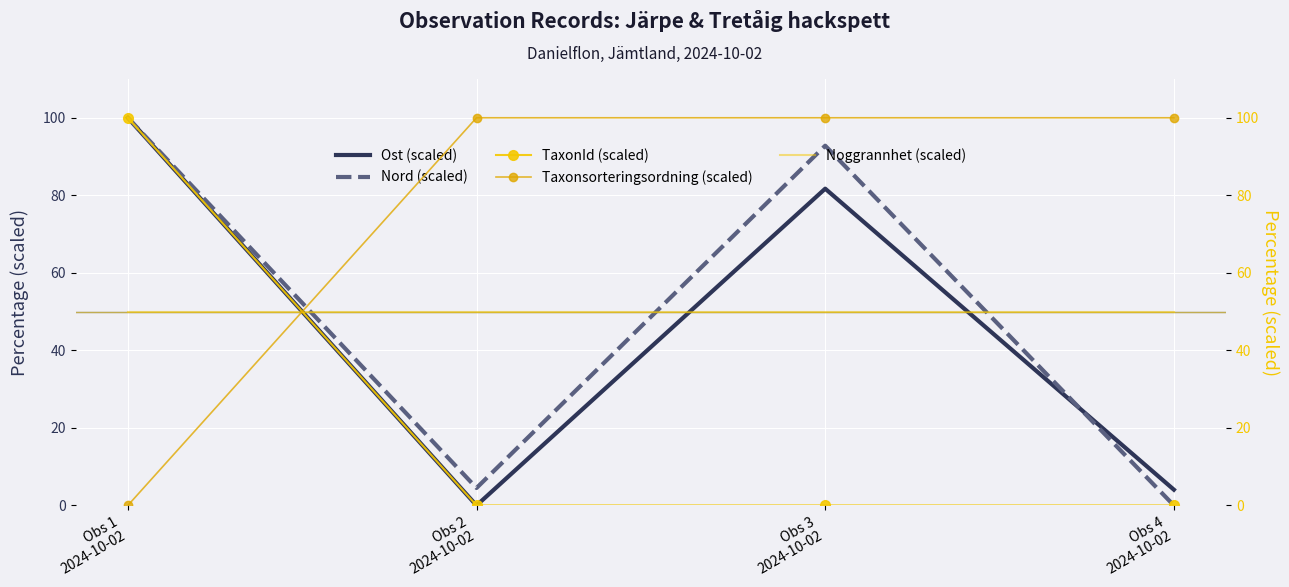

Reading right to left, what are all the values shown in this chart?

Ost (scaled): 4.1	81.7	0.0	100.0
Nord (scaled): 0.0	92.8	4.5	100.0
TaxonId (scaled): 0.0	0.0	0.0	100.0
Taxonsorteringsordning (scaled): 100.0	100.0	100.0	0.0
Noggrannhet (scaled): 50.0	50.0	50.0	50.0